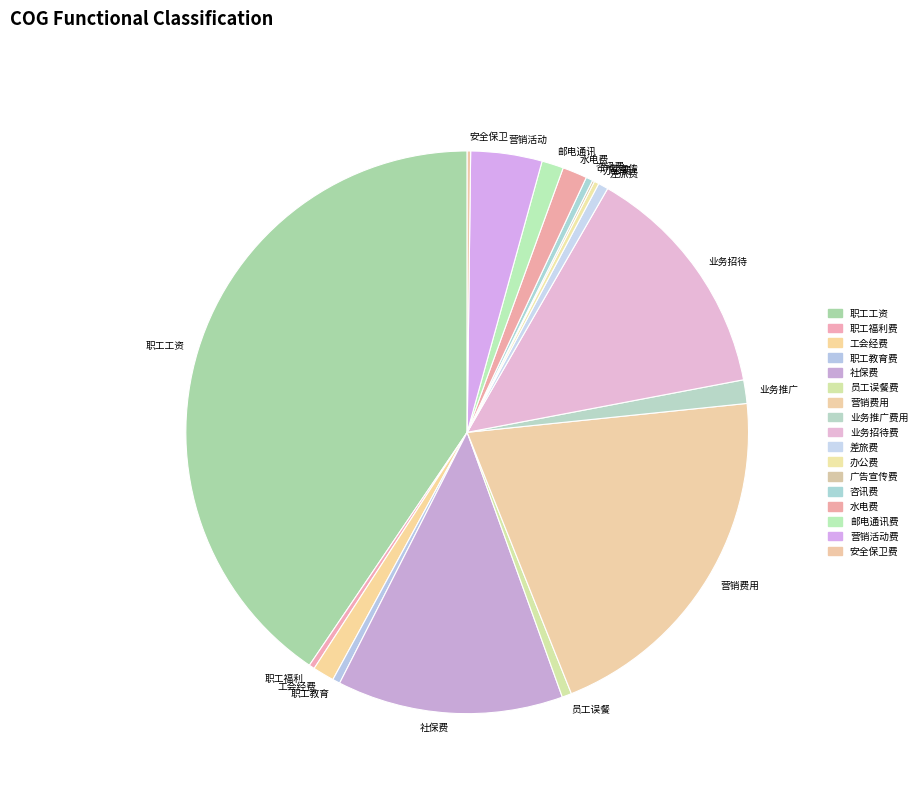

True or false: 工会经费 accounts for 1% of the total.

True